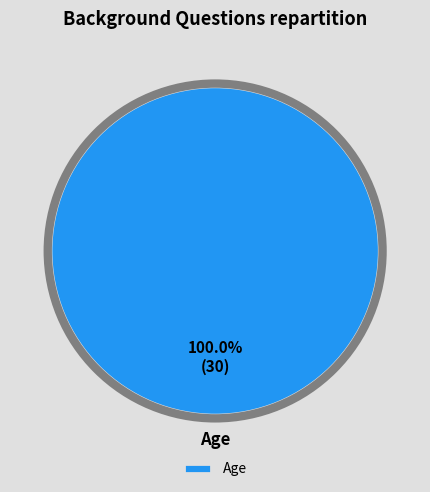

Rank the categories by value from highest to lowest.

Age